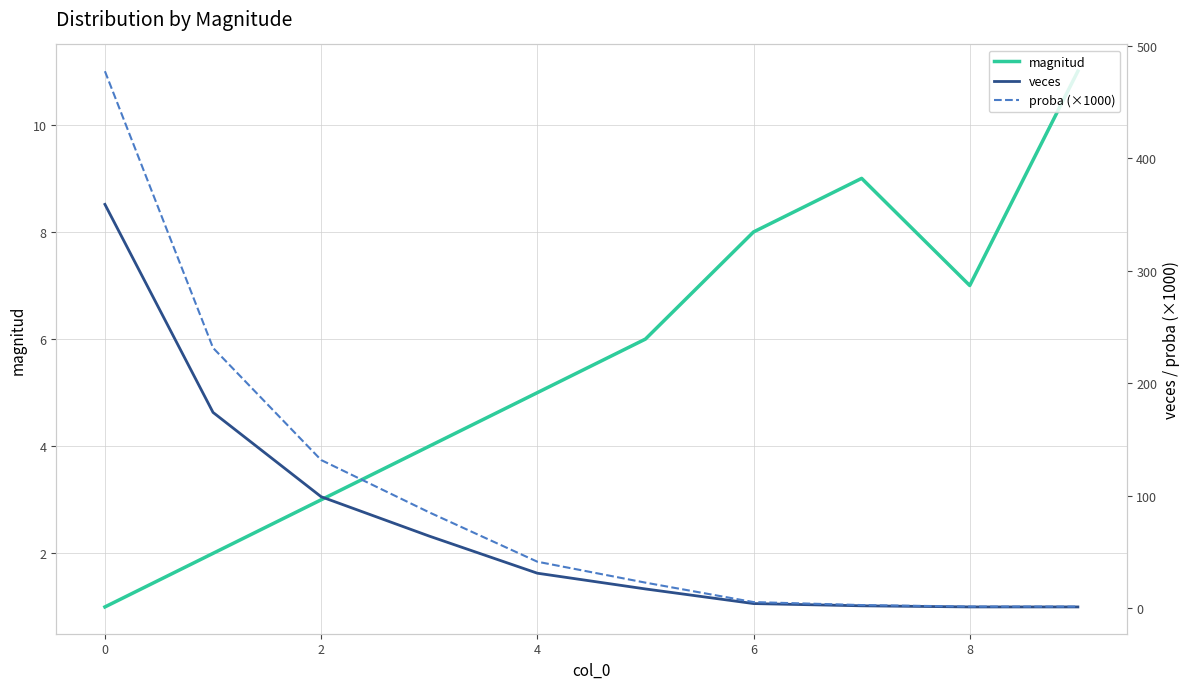

At how many categories does at least one series exceed 419?

1